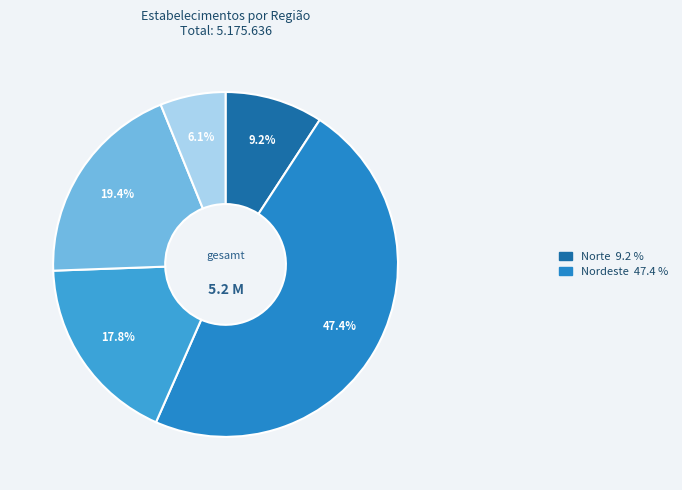

How many segments does this pie chart have?

5